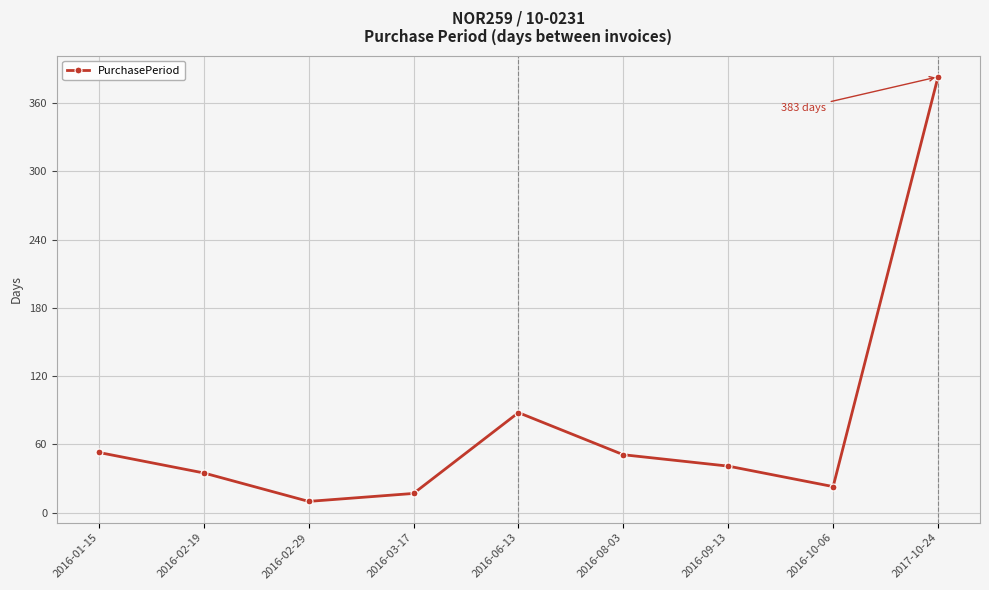

What is the change in value from 2016-02-19 to 2016-06-13?

+53